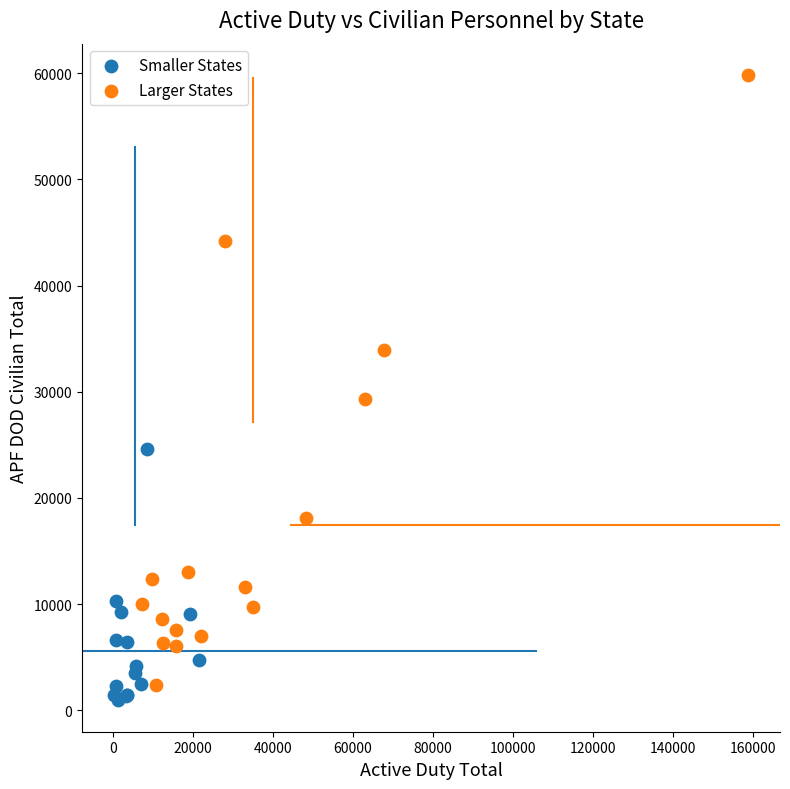

Which series has the widest spread of Y values?

Larger States